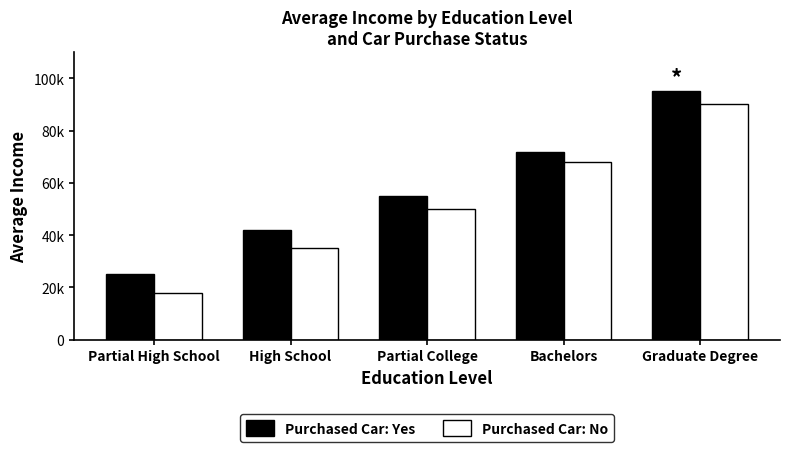

What are all the series names shown in the legend?

Purchased Car: Yes, Purchased Car: No